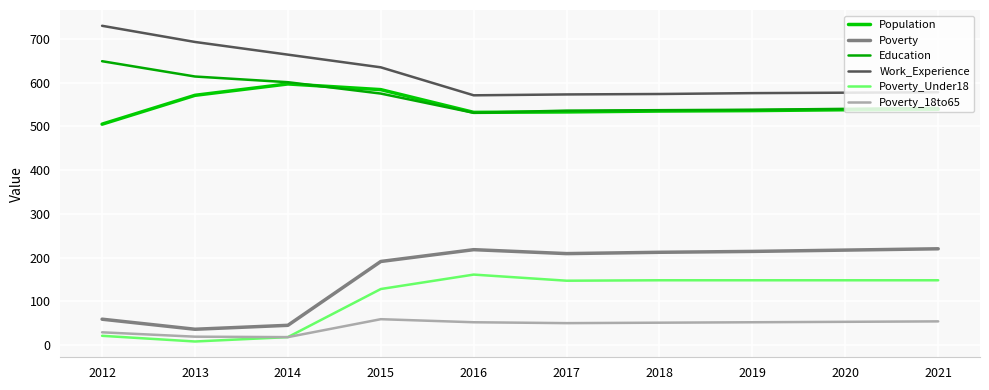

Which series has the largest total across all categories?

Work_Experience